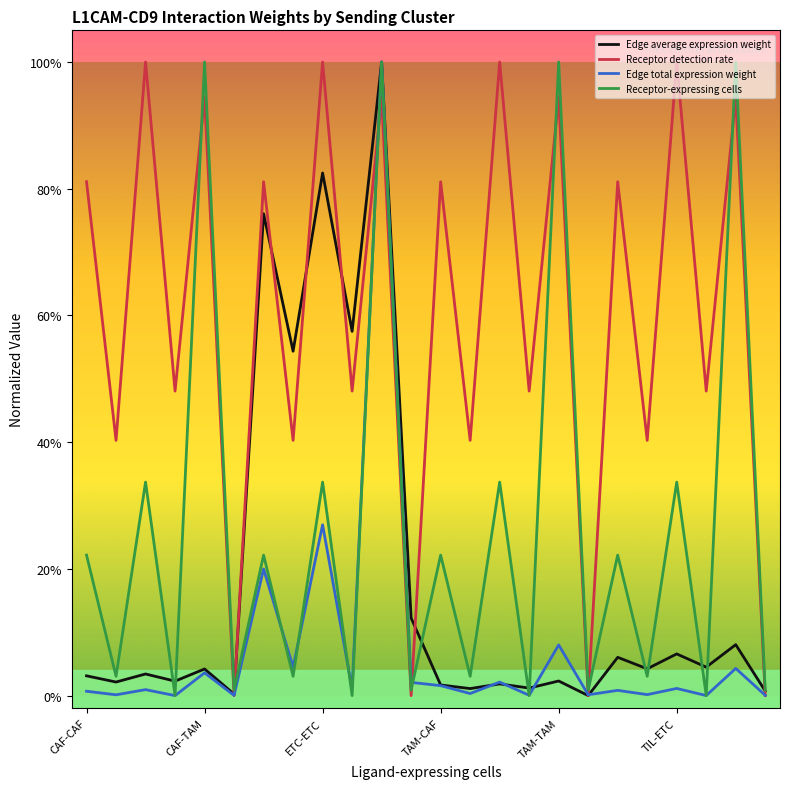

List the series in order of their overall mean, highest first.

Receptor detection rate, Receptor-expressing cells, Edge average expression weight, Edge total expression weight